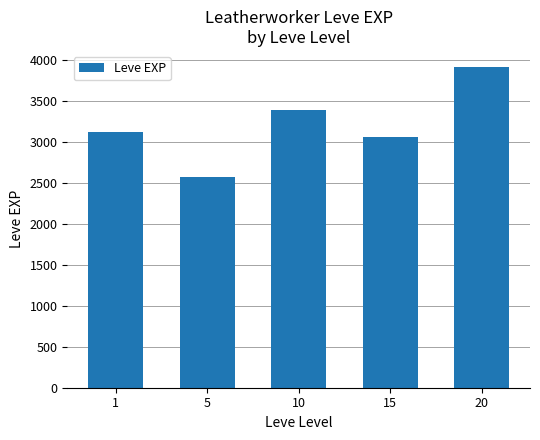

Which category has the lowest value across all series?

5